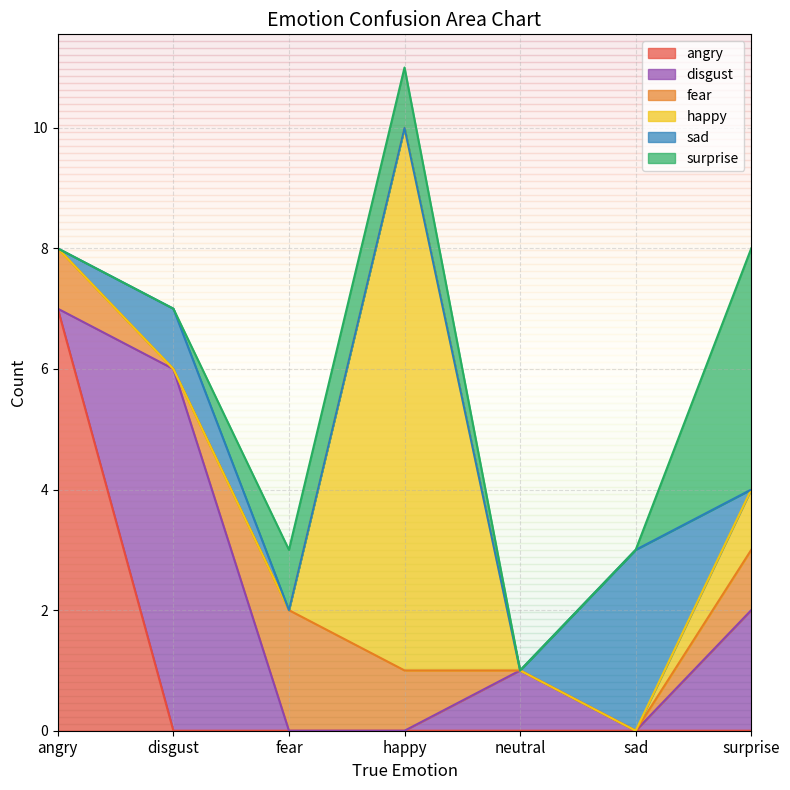

At how many categories does at least one series exceed 7?

1